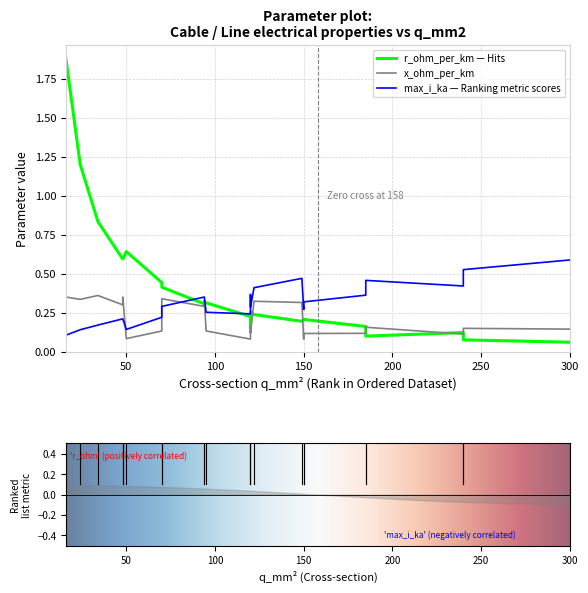

True or false: max_i_ka has a value of 0.4 at 185.

True